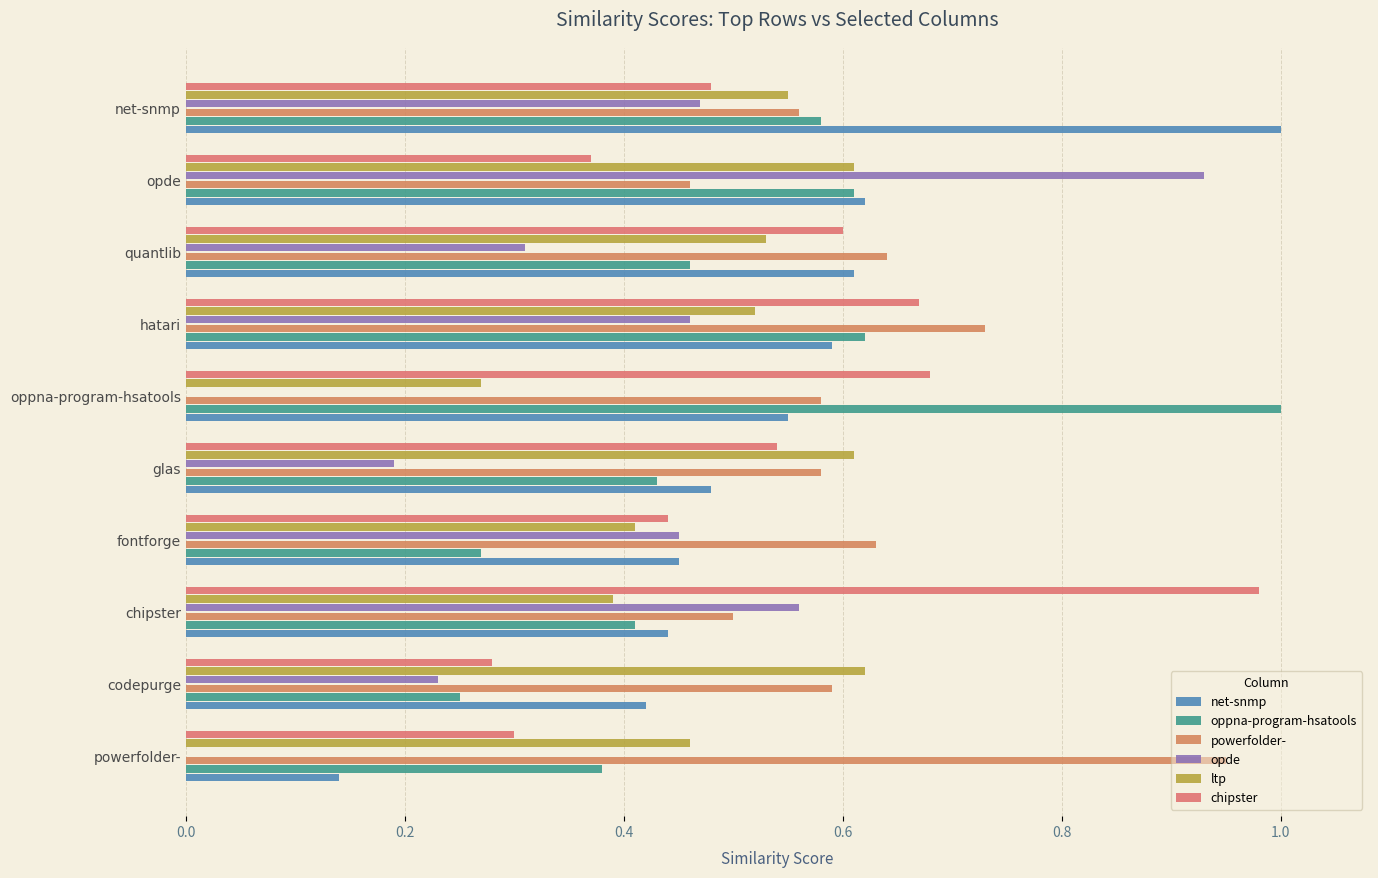

Count the number of data series in this chart.

6